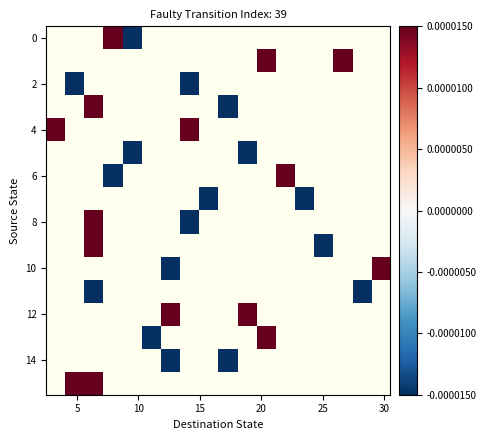

How many categories are shown in the chart?

18